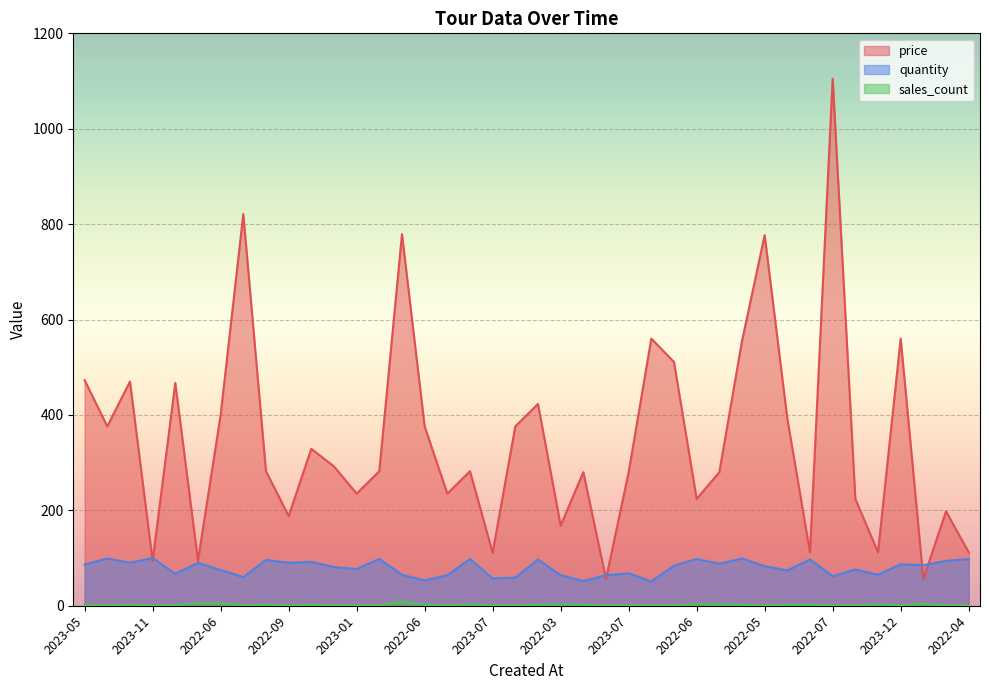

Reading left to right, what are all the values shown in this chart?

price: 473	376	470	94	467	94	400	821	282	188	329	292	235	282	779	376	235	282	111	376	423	168	280	56	280	560	511	224	280	555	777	392	112	1105	224	112	560	56	198	112
quantity: 86	99	90	100	67	90	75	60	96	90	92	81	77	98	65	53	64	98	57	59	97	64	52	64	68	51	84	98	88	99	83	74	97	62	76	65	87	85	94	98
sales_count: 2	1	2	1	1	5	5	1	2	1	2	1	1	1	9	2	1	3	1	1	2	3	2	1	1	1	1	3	3	2	1	2	2	1	1	3	1	4	1	1